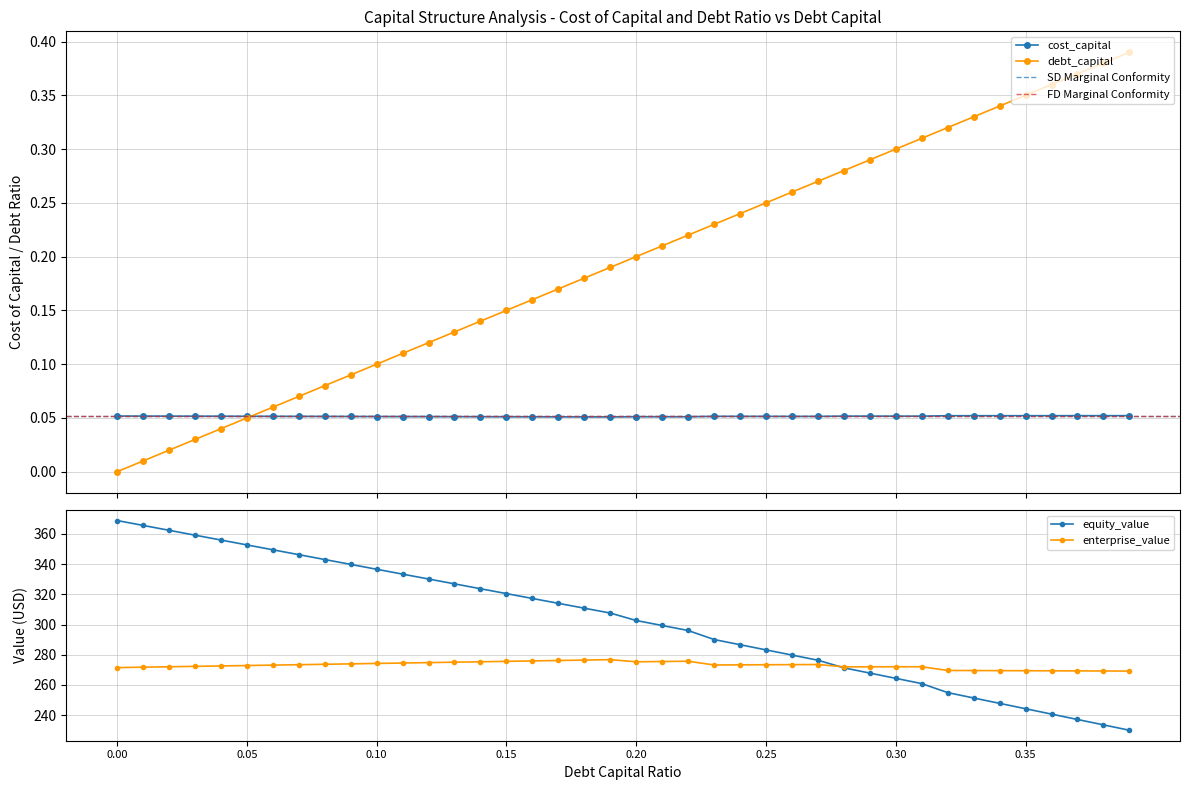

Reading right to left, list all the values displayed in this chart.

debt_capital: 0.39=0.4	0.38=0.4	0.37=0.4	0.36=0.4	0.35=0.3	0.34=0.3	0.33=0.3	0.32=0.3	0.31=0.3	0.3=0.3	0.29=0.3	0.28=0.3	0.27=0.3	0.26=0.3	0.25=0.2	0.24=0.2	0.23=0.2	0.22=0.2	0.21=0.2	0.2=0.2	0.19=0.2	0.18=0.2	0.17=0.2	0.16=0.2	0.15=0.1	0.14=0.1	0.13=0.1	0.12=0.1	0.11=0.1	0.1=0.1	0.09=0.1	0.08=0.1	0.07=0.1	0.06=0.1	0.05=0.1	0.04=0.0	0.03=0.0	0.02=0.0	0.01=0.0	0.0=0.0
cost_capital: 0.39=0.1	0.38=0.1	0.37=0.1	0.36=0.1	0.35=0.1	0.34=0.1	0.33=0.1	0.32=0.1	0.31=0.1	0.3=0.1	0.29=0.1	0.28=0.1	0.27=0.1	0.26=0.1	0.25=0.1	0.24=0.1	0.23=0.1	0.22=0.1	0.21=0.1	0.2=0.1	0.19=0.1	0.18=0.1	0.17=0.1	0.16=0.1	0.15=0.1	0.14=0.1	0.13=0.1	0.12=0.1	0.11=0.1	0.1=0.1	0.09=0.1	0.08=0.1	0.07=0.1	0.06=0.1	0.05=0.1	0.04=0.1	0.03=0.1	0.02=0.1	0.01=0.1	0.0=0.1
equity_value: 0.39=230.0	0.38=233.6	0.37=237.1	0.36=240.7	0.35=244.2	0.34=247.8	0.33=251.4	0.32=254.9	0.31=260.9	0.3=264.4	0.29=267.8	0.28=271.3	0.27=276.4	0.26=279.8	0.25=283.2	0.24=286.6	0.23=290.1	0.22=296.1	0.21=299.4	0.2=302.7	0.19=307.6	0.18=310.8	0.17=314.0	0.16=317.3	0.15=320.5	0.14=323.7	0.13=326.9	0.12=330.2	0.11=333.4	0.1=336.6	0.09=339.8	0.08=343.1	0.07=346.3	0.06=349.5	0.05=352.7	0.04=356.0	0.03=359.2	0.02=362.4	0.01=365.7	0.0=368.9
enterprise_value: 0.39=269.2	0.38=269.2	0.37=269.3	0.36=269.4	0.35=269.4	0.34=269.5	0.33=269.5	0.32=269.6	0.31=272.0	0.3=272.0	0.29=272.0	0.28=272.0	0.27=273.5	0.26=273.4	0.25=273.4	0.24=273.3	0.23=273.2	0.22=275.7	0.21=275.5	0.2=275.3	0.19=276.7	0.18=276.5	0.17=276.2	0.16=275.9	0.15=275.6	0.14=275.3	0.13=275.1	0.12=274.8	0.11=274.5	0.1=274.2	0.09=273.9	0.08=273.7	0.07=273.4	0.06=273.1	0.05=272.8	0.04=272.6	0.03=272.3	0.02=272.0	0.01=271.8	0.0=271.5